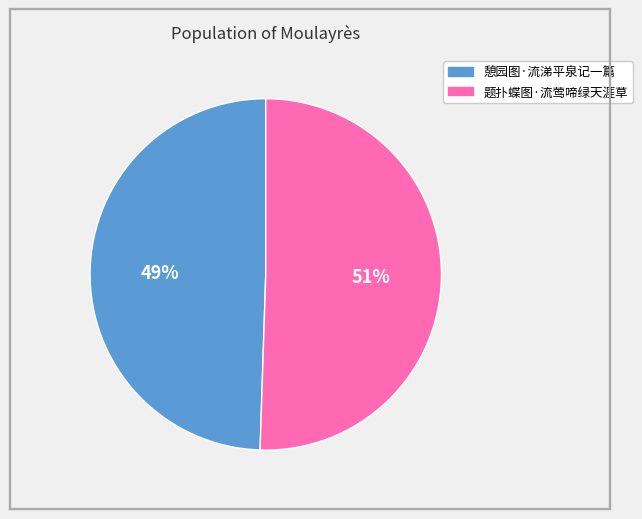

Combined, do 题扑蝶图·流莺啼绿天涯草 and 憩园图·流涕平泉记一篇 account for over 50%?

Yes